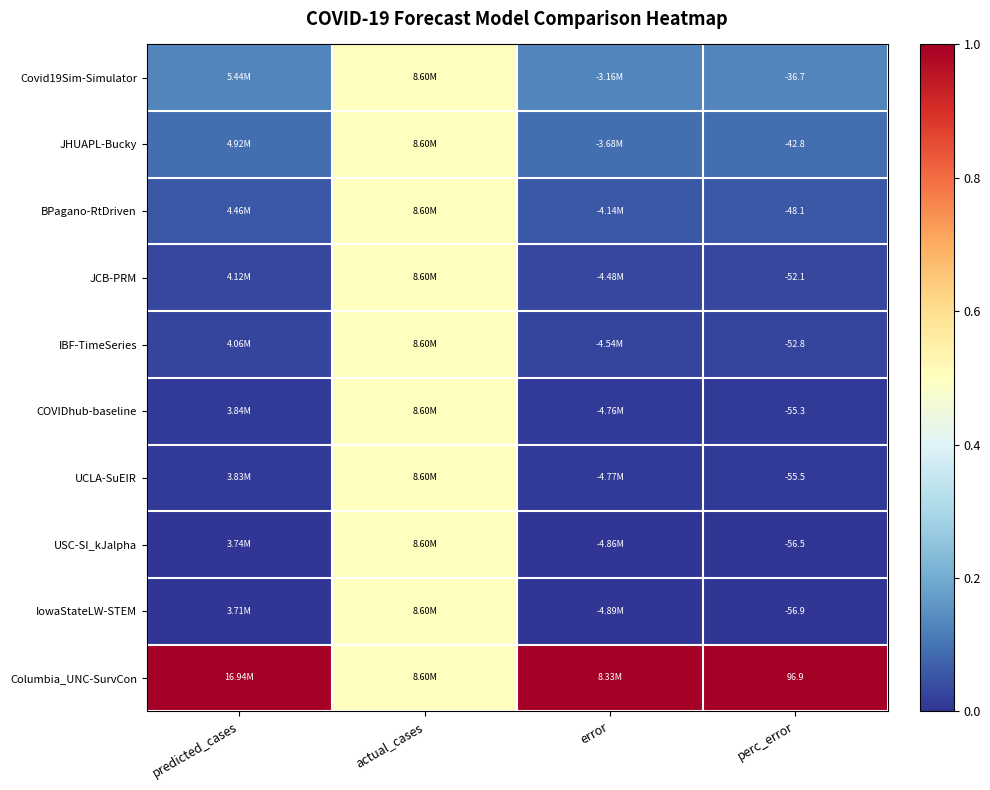

What is the difference between the maximum and minimum values in the Covid19Sim-Simulator series?

0.4